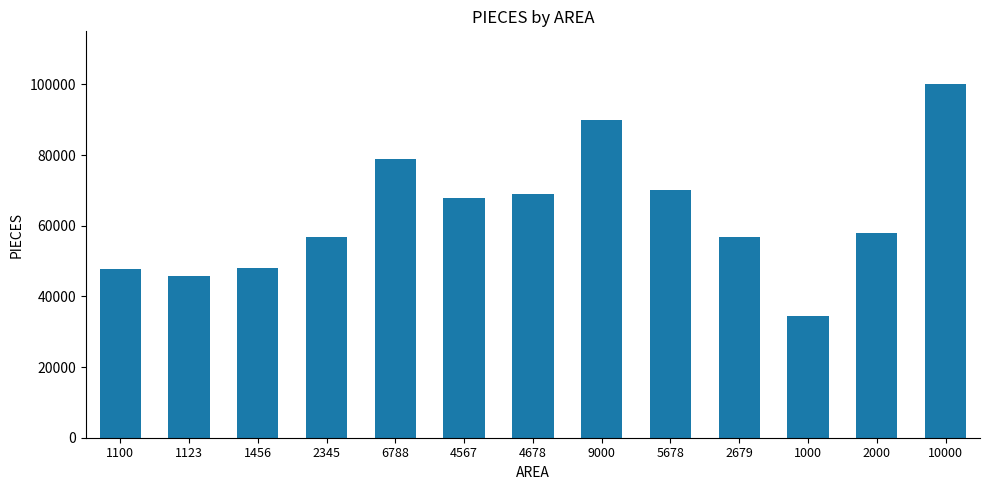

Which category has the lowest value across all series?

1000